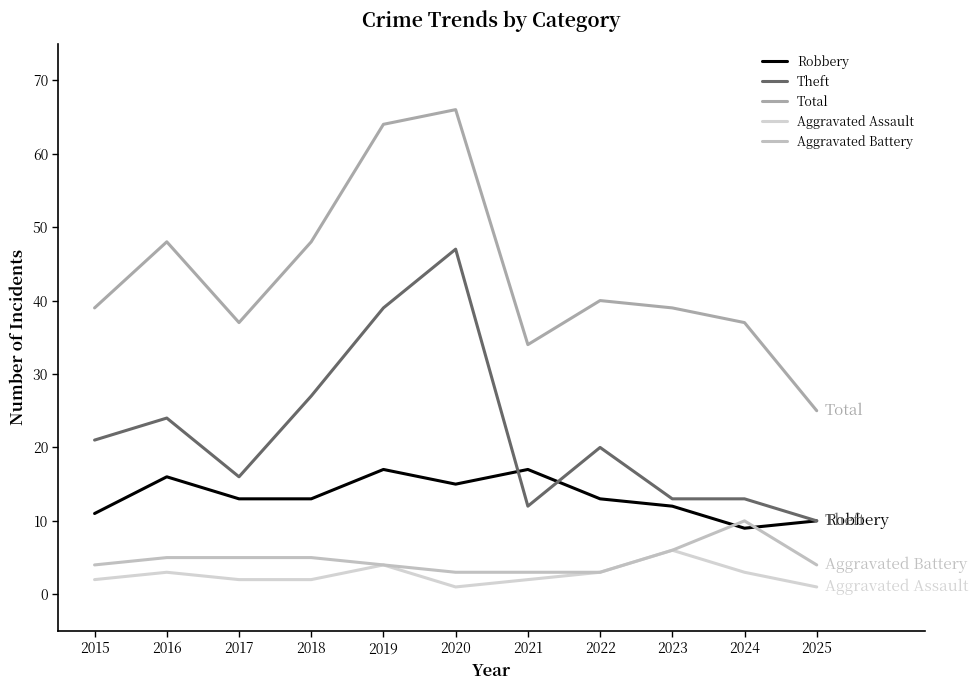

Read the Robbery value at 2020.

15